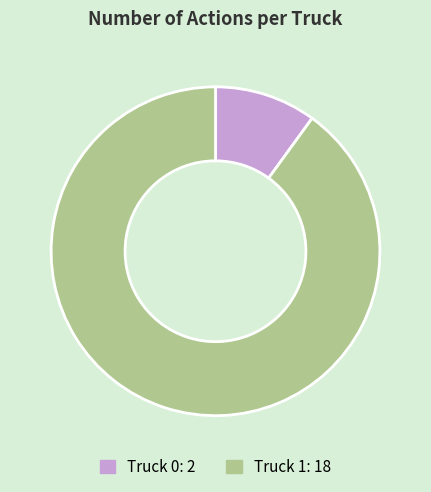

The Truck 1 slice represents 90% of the pie. True or false?

True